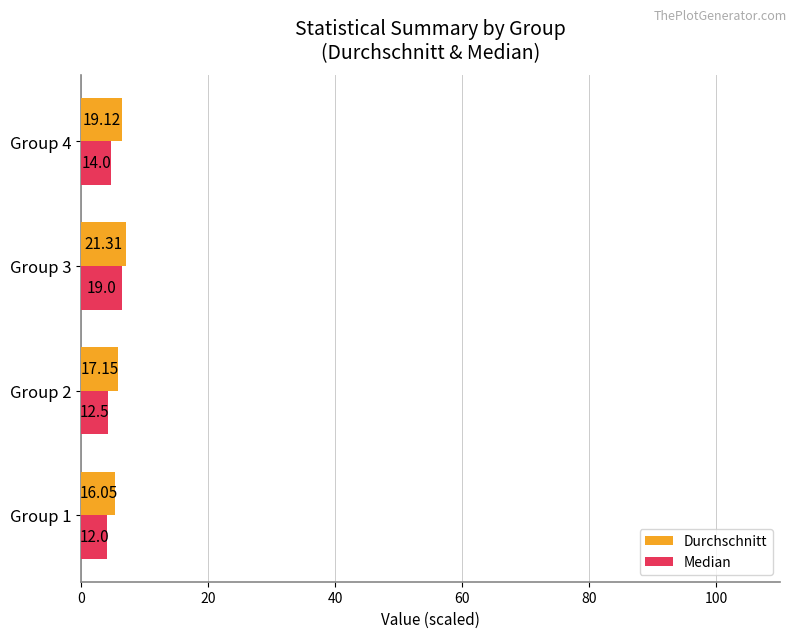

Which series has the widest spread of values?

Median